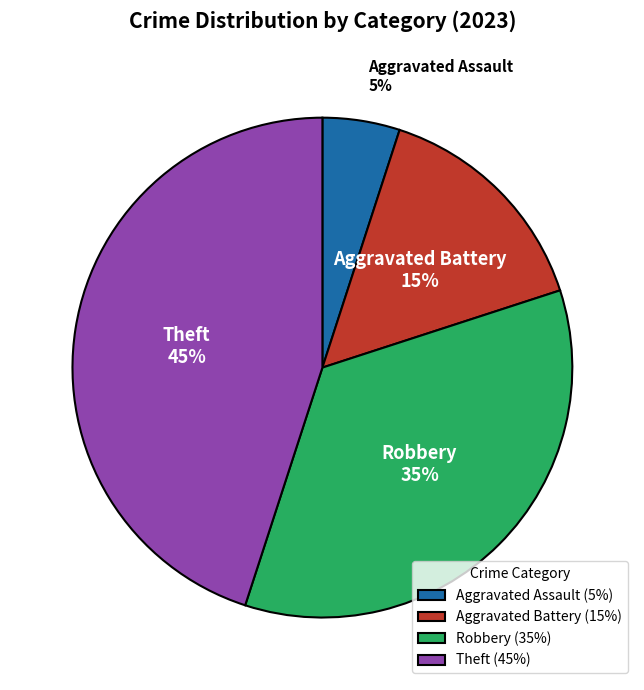

To the nearest percent, what portion does Aggravated Assault represent?

5%